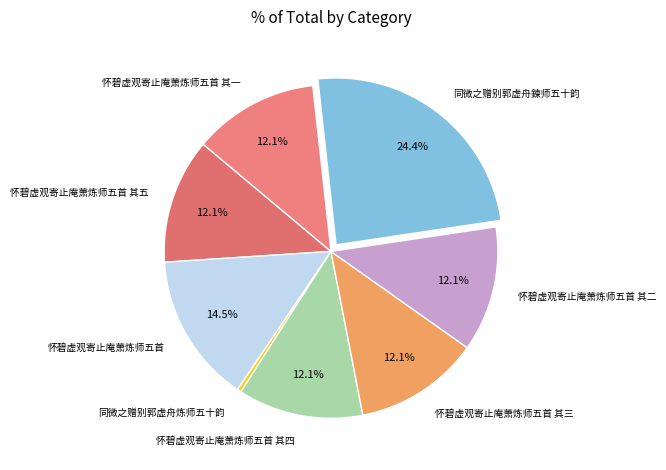

What percentage is the 同微之赠别郭虚舟鍊师五十韵 slice, to the nearest percent?

24%